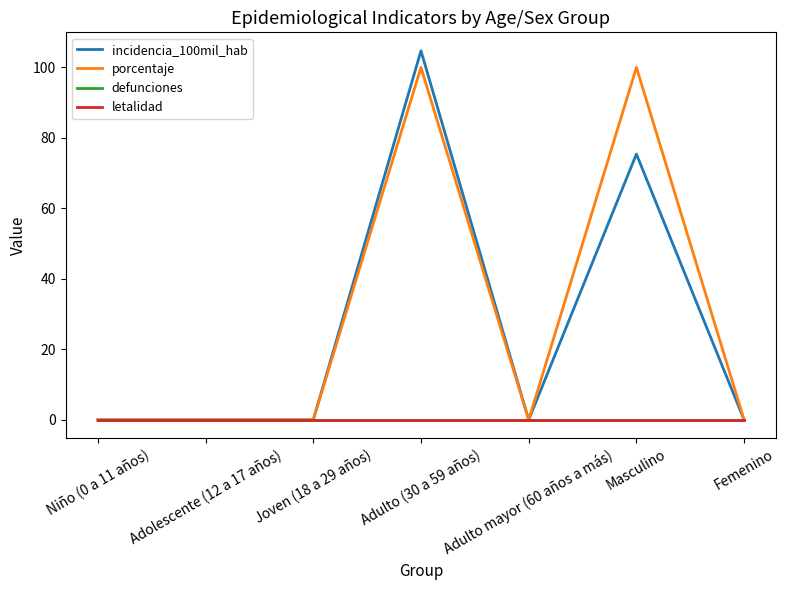

What is the spread (max minus min) of values at Masculino?

100.0